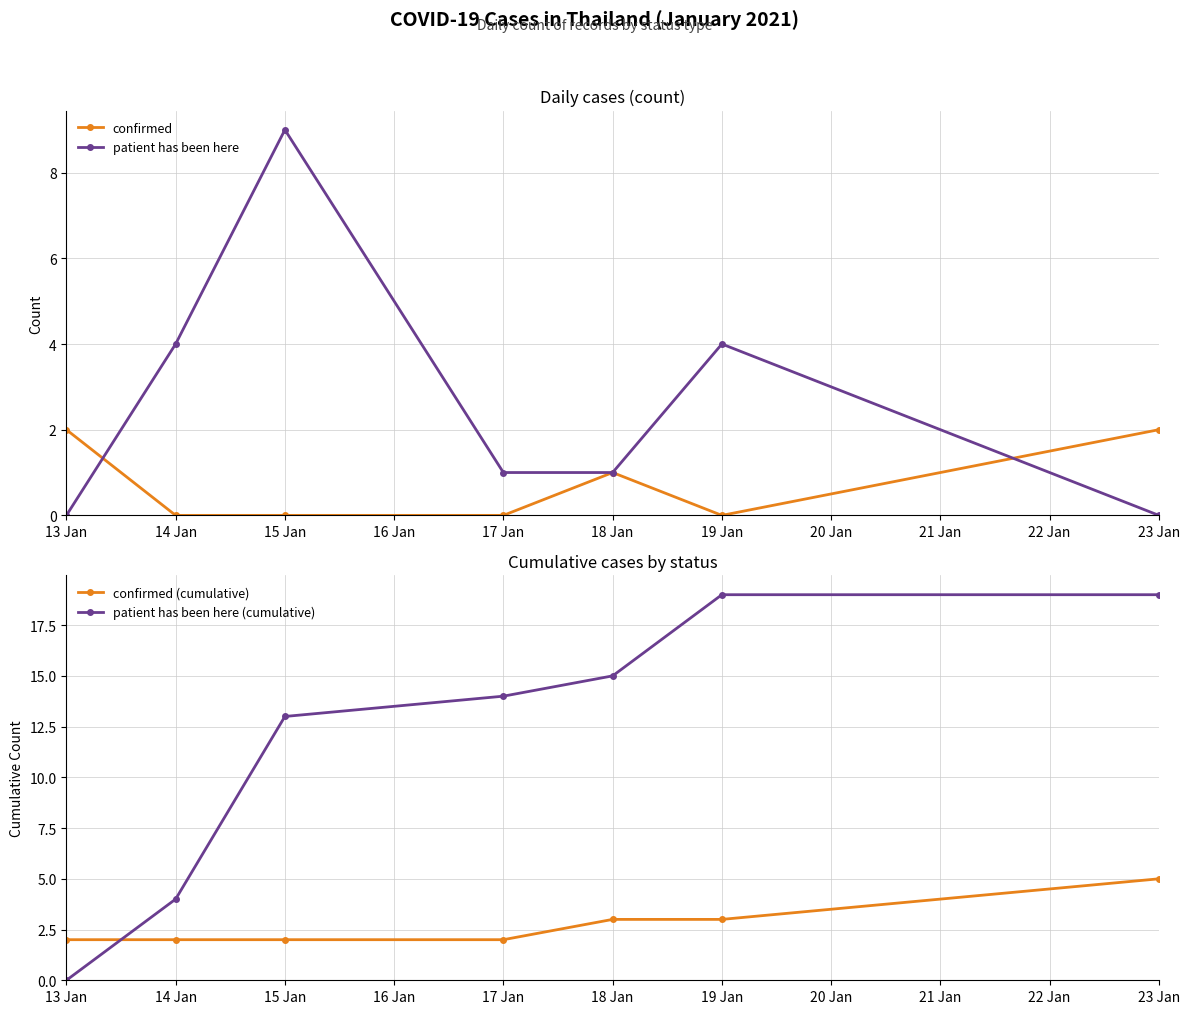

At which label does patient has been here reach its peak?

15 Jan